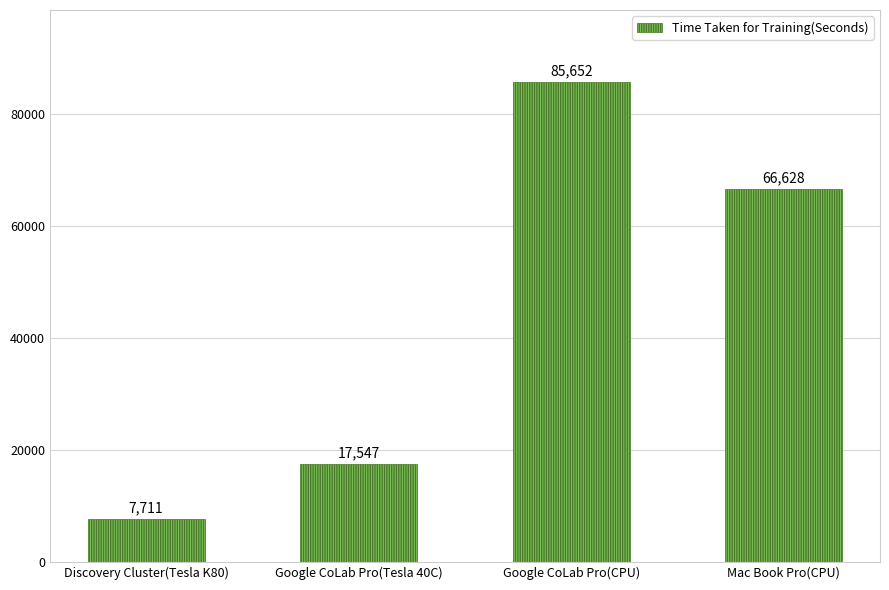

What is the difference between the values at Mac Book Pro(CPU) and Google CoLab Pro(Tesla 40C)?

49081